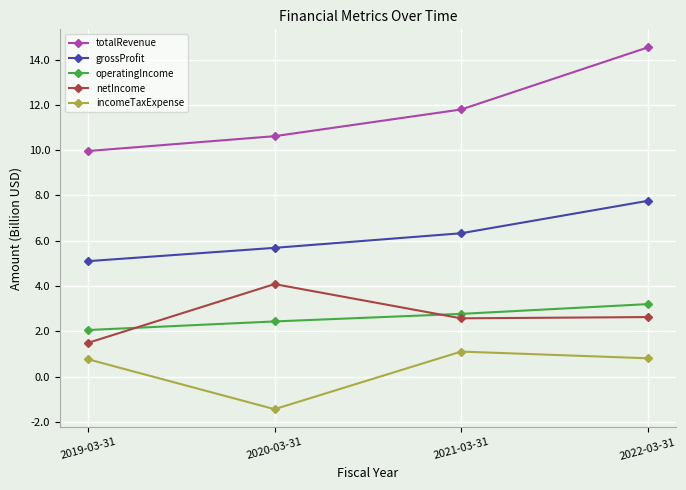

How many lines are shown in the chart?

5